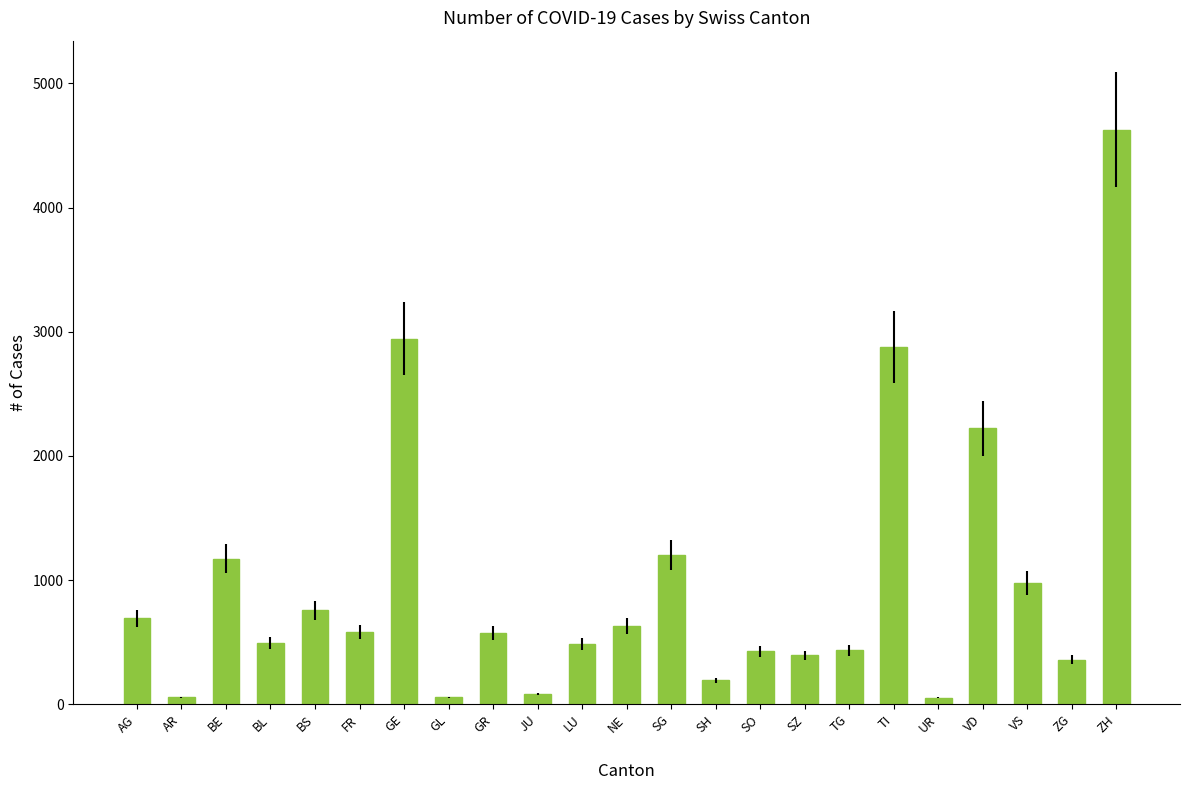

What is the label of the 3rd bar from the left?

BE